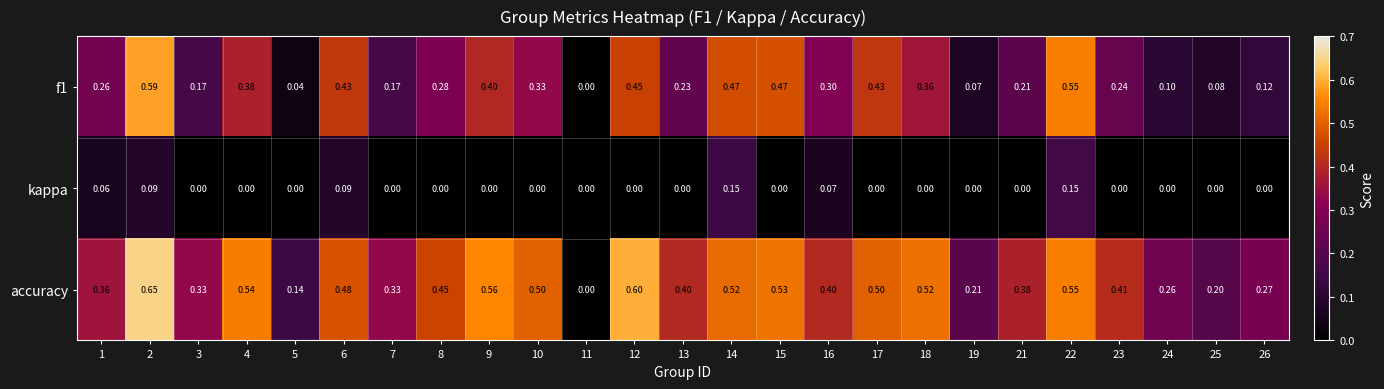

At which category is the sum across all series the highest?

2